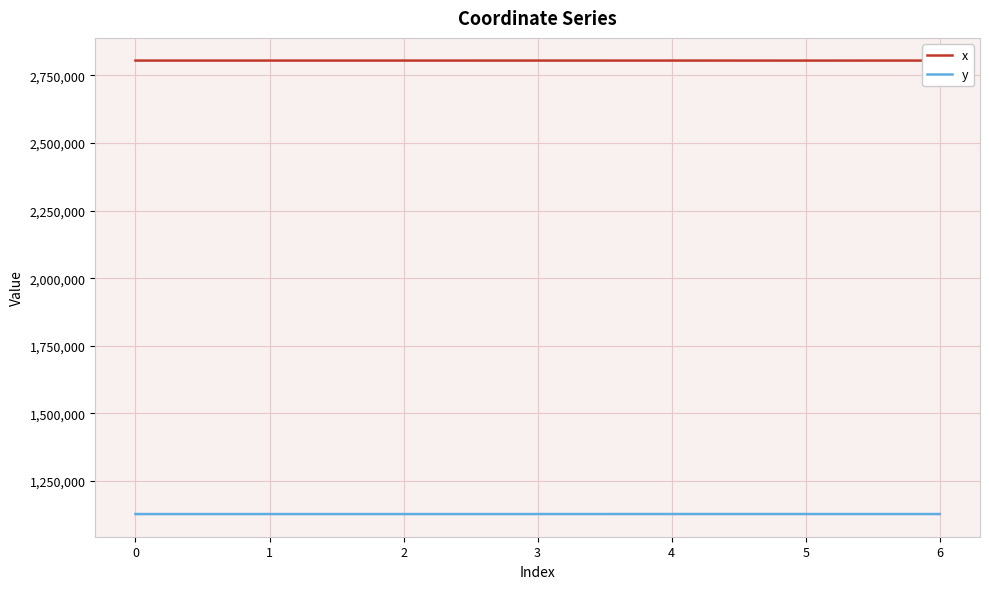

What is the maximum value for x?

2805185.3